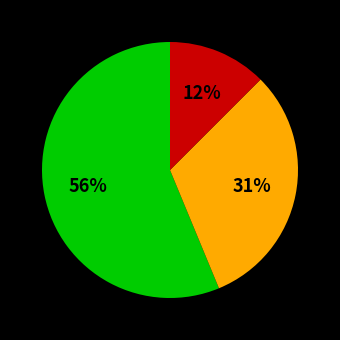

To the nearest percent, what is the average slice percentage?

33%